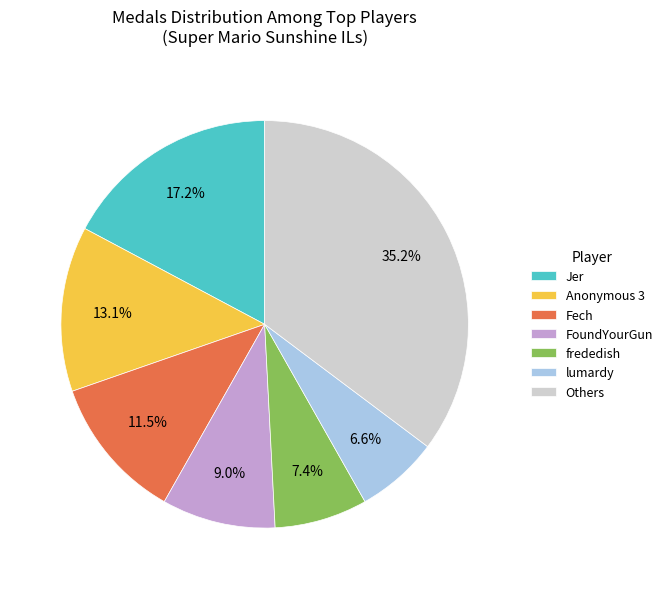

Is the sum of FoundYourGun and Fech greater than half?

No